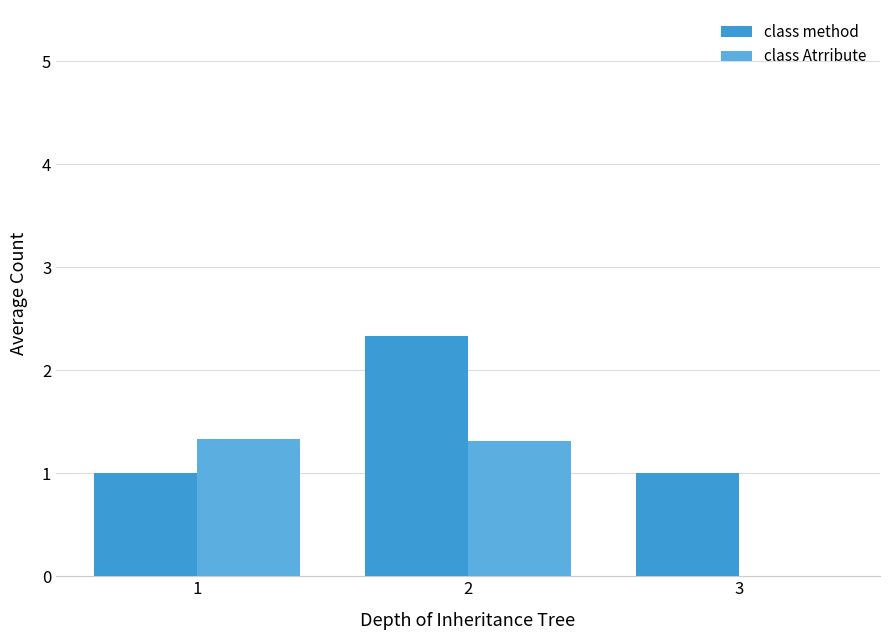

Which series has the largest range (max minus min)?

class method